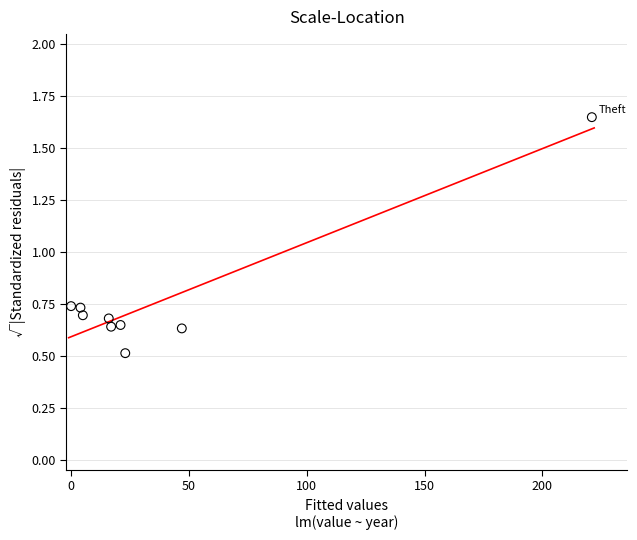

What is the range of X values (max minus min)?

221.0